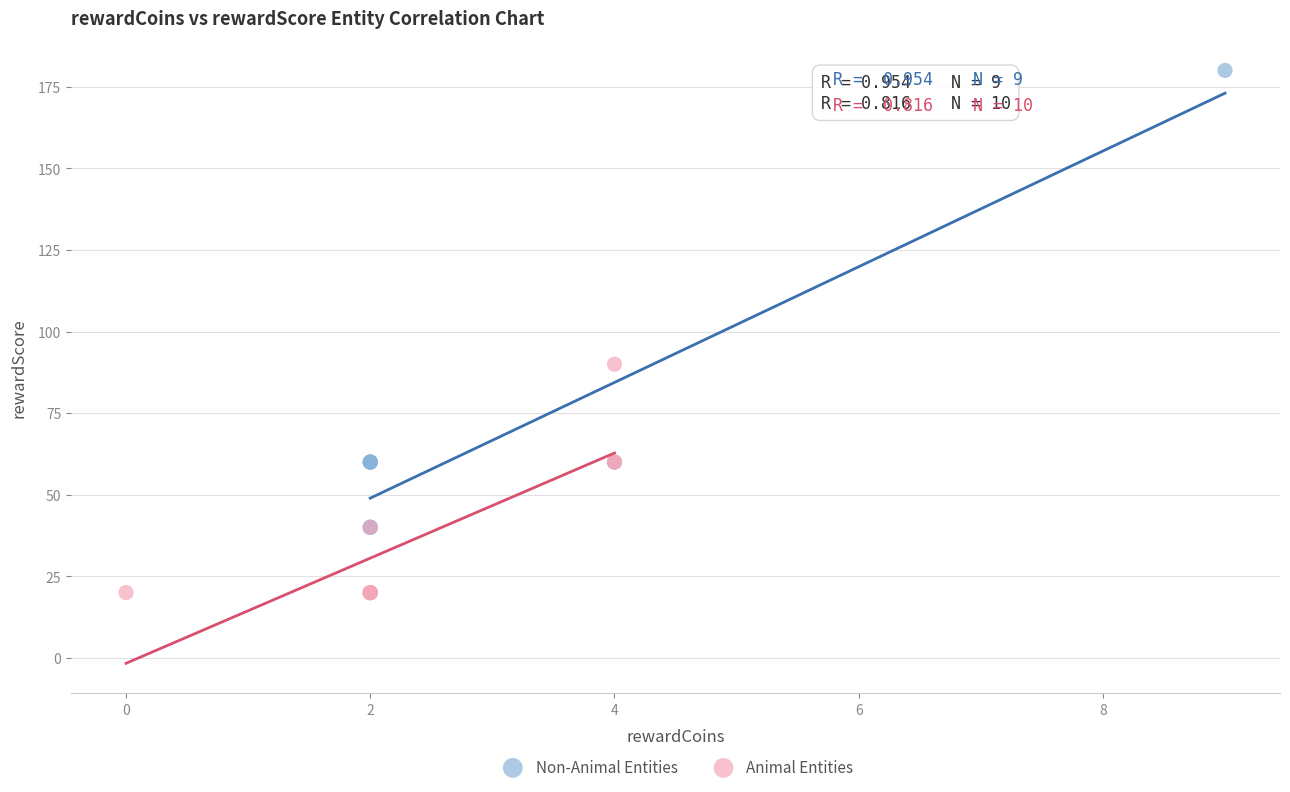

Which series reaches the maximum Y coordinate?

Non-Animal Entities